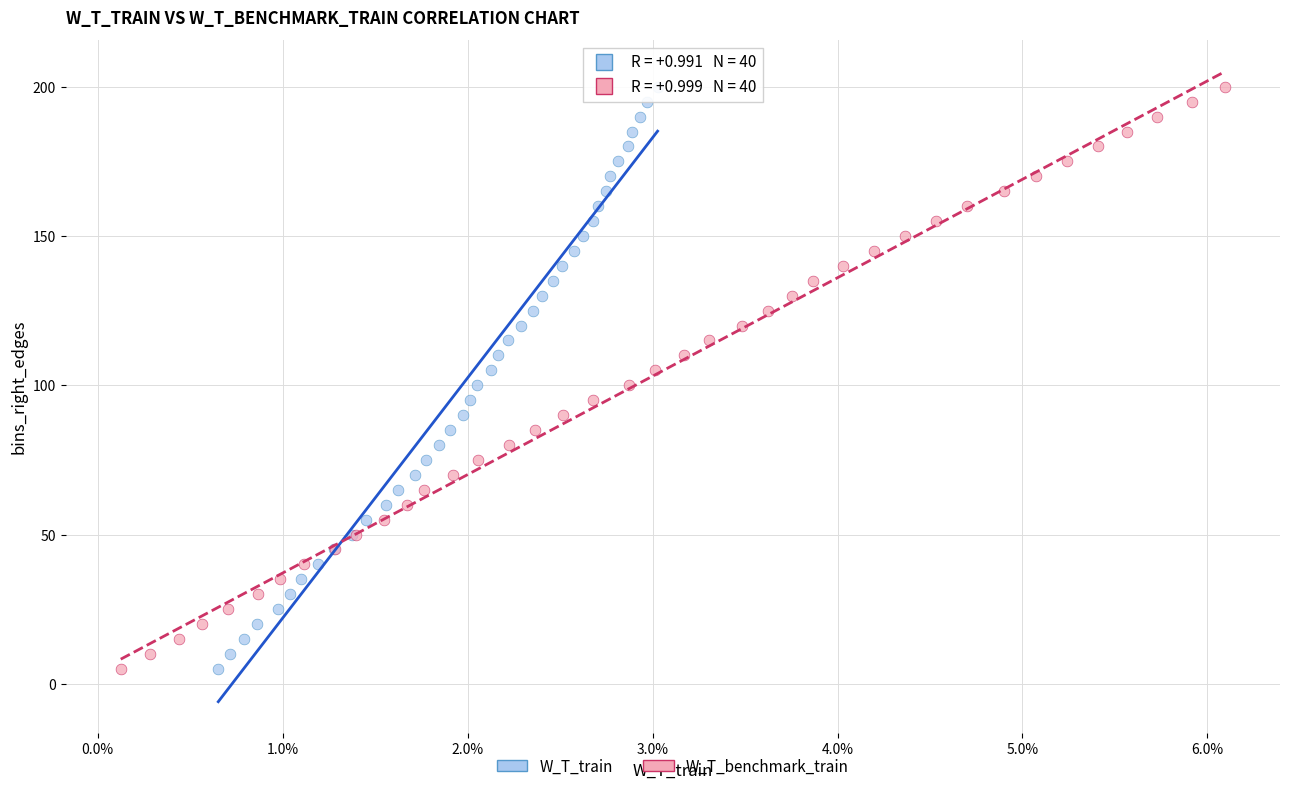

What are all the series names shown in the legend?

W_T_train, W_T_benchmark_train